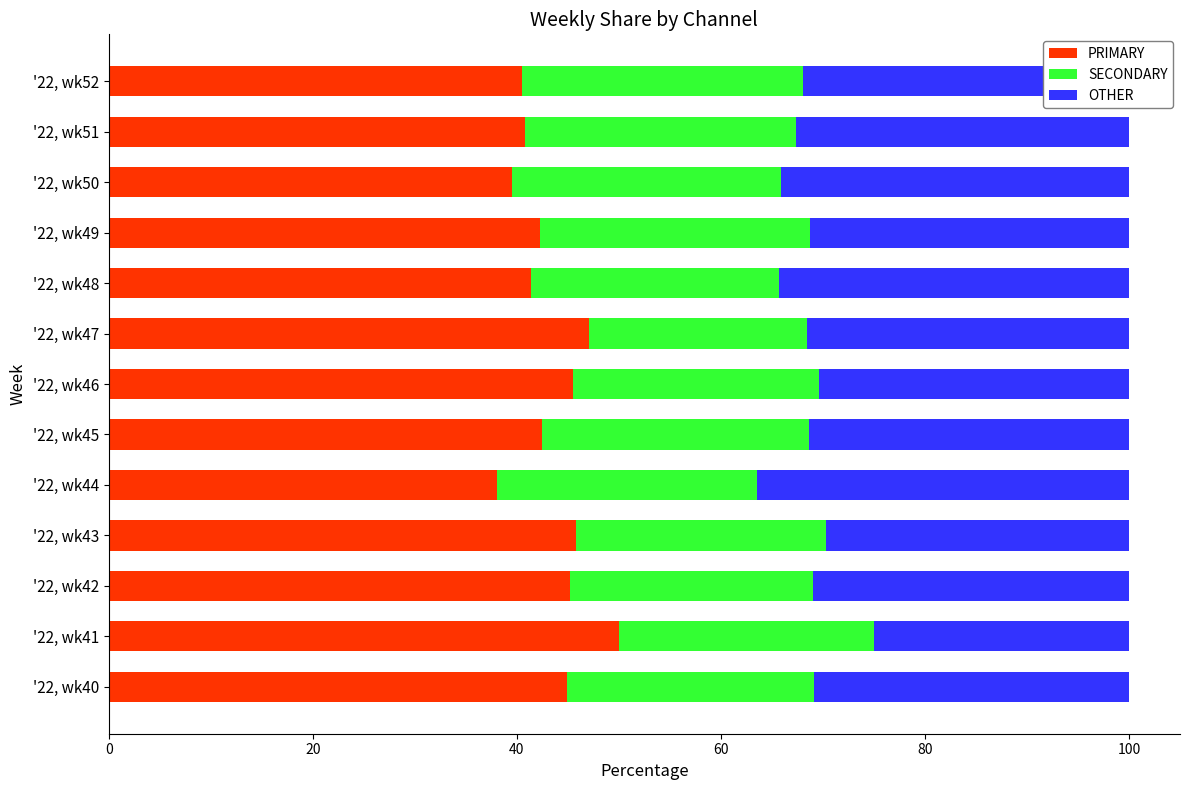

What is the highest value of the PRIMARY series?

50.0